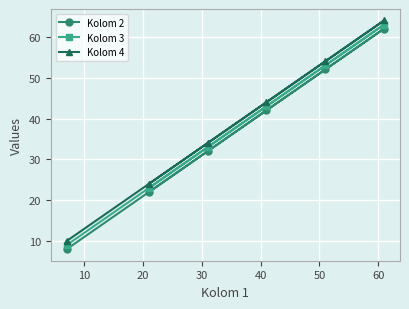

How many lines are shown in the chart?

3